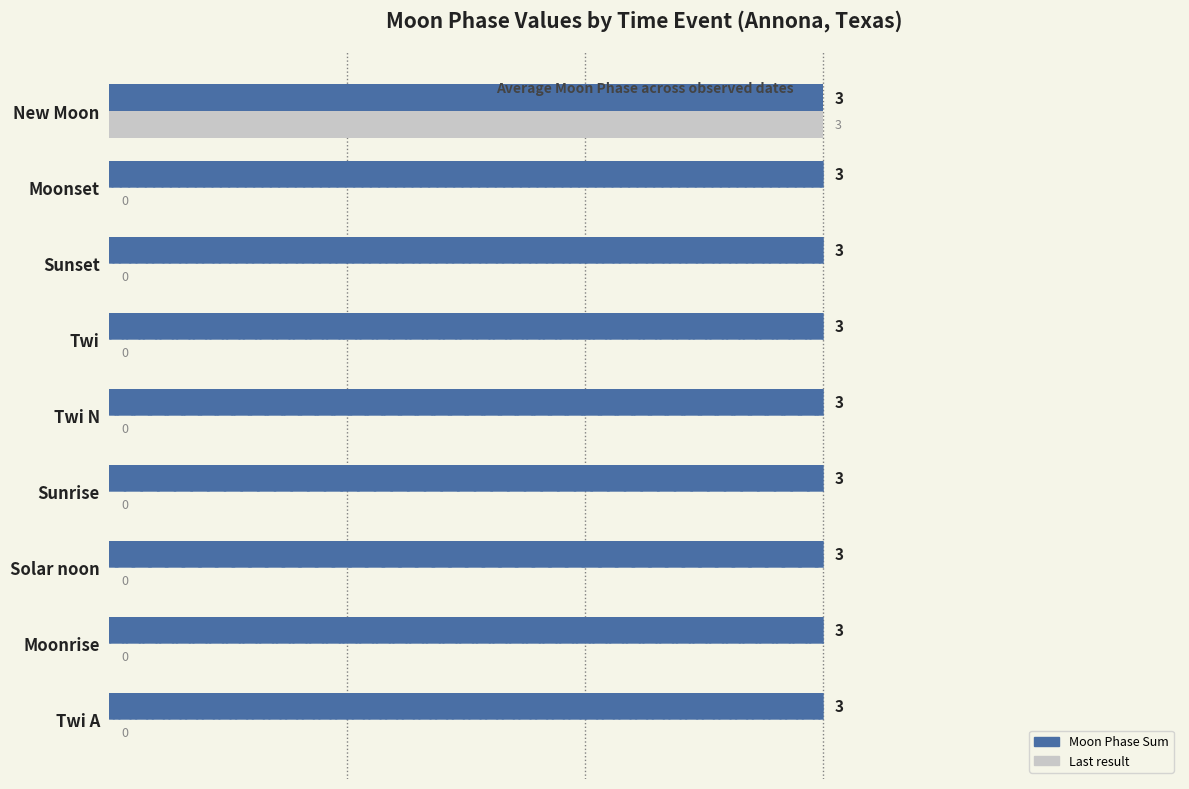

List the series in order of their overall mean, highest first.

Moon Phase Sum, Moon Phase (Last result)